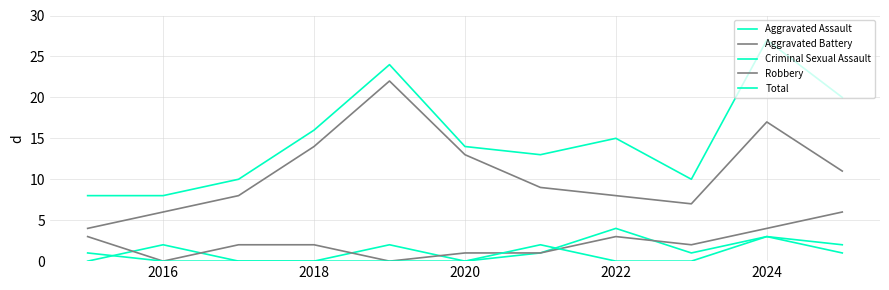

How many lines are shown in the chart?

5